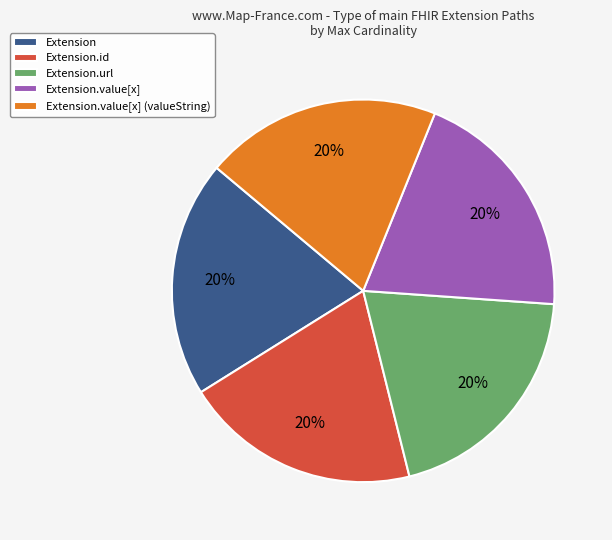

How many slices are in this pie chart?

5